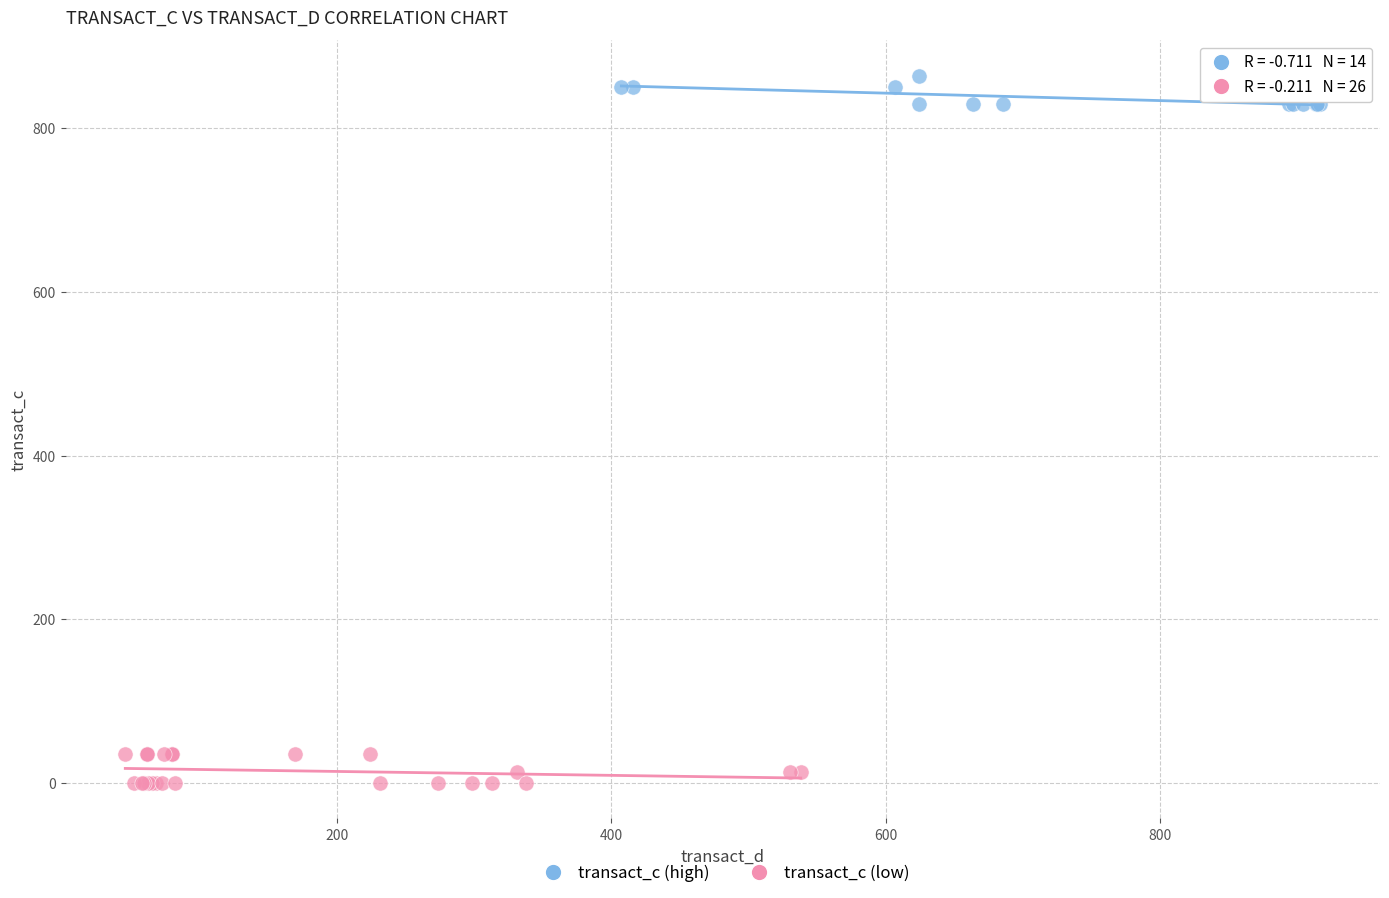

Which series contains the highest Y value?

transact_c (high)